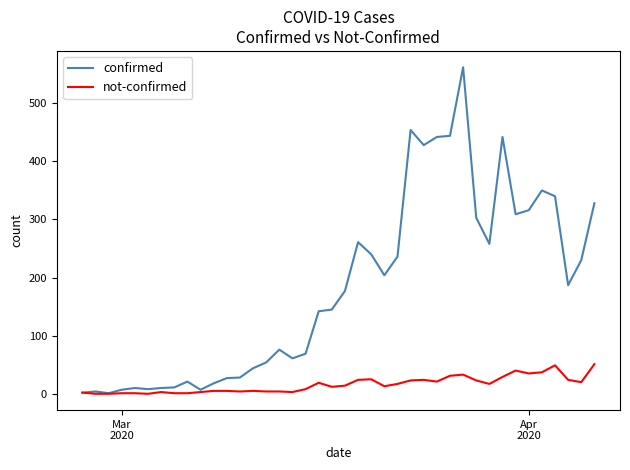

What is the highest value of the confirmed series?

562